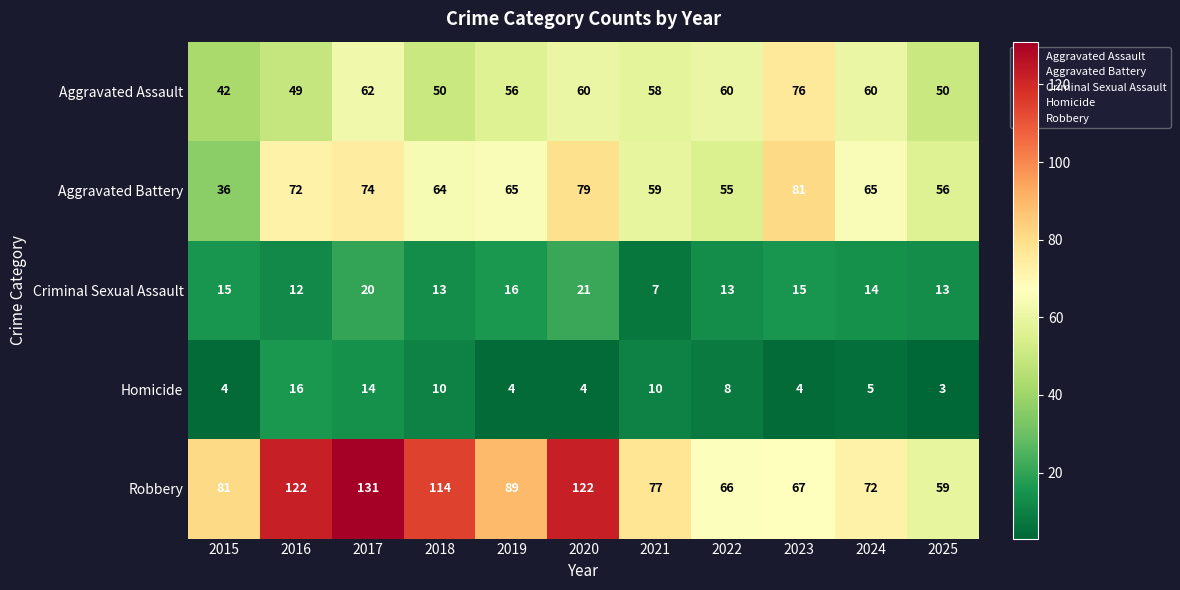

What is the smallest value displayed?

3